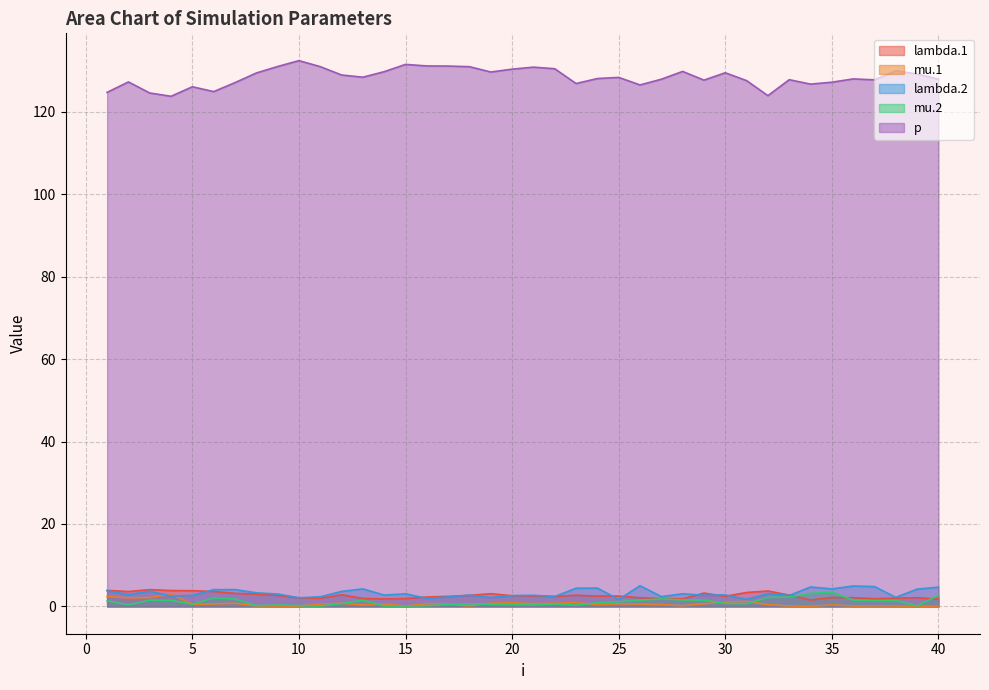

The lambda.1 series shows 2.5 at 34. True or false?

False